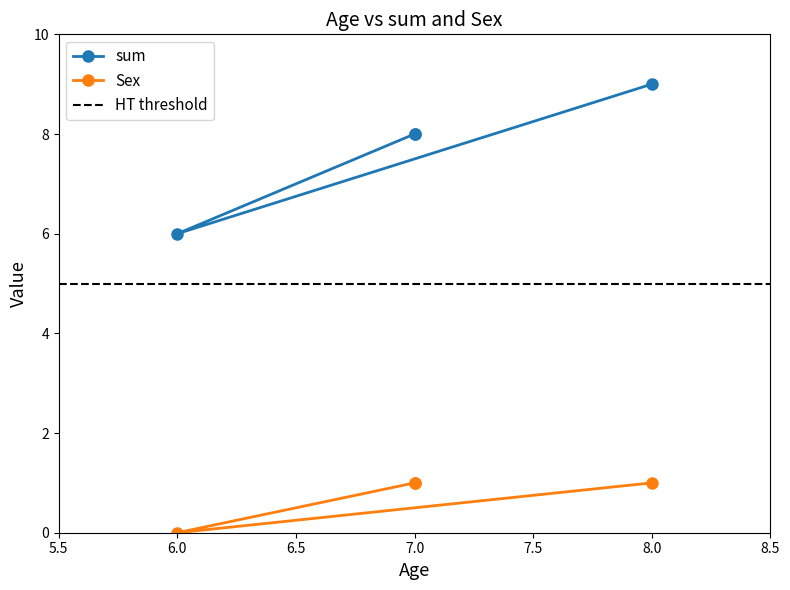

How many series are shown in this chart?

2